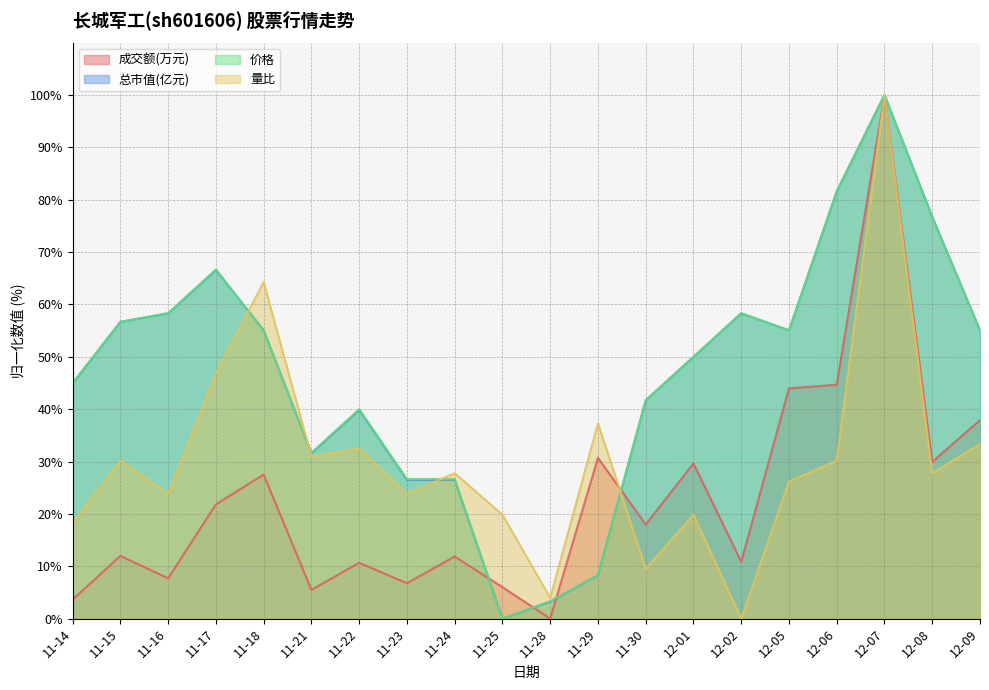

At which label is 成交额(万元) closest to 50?

12-06